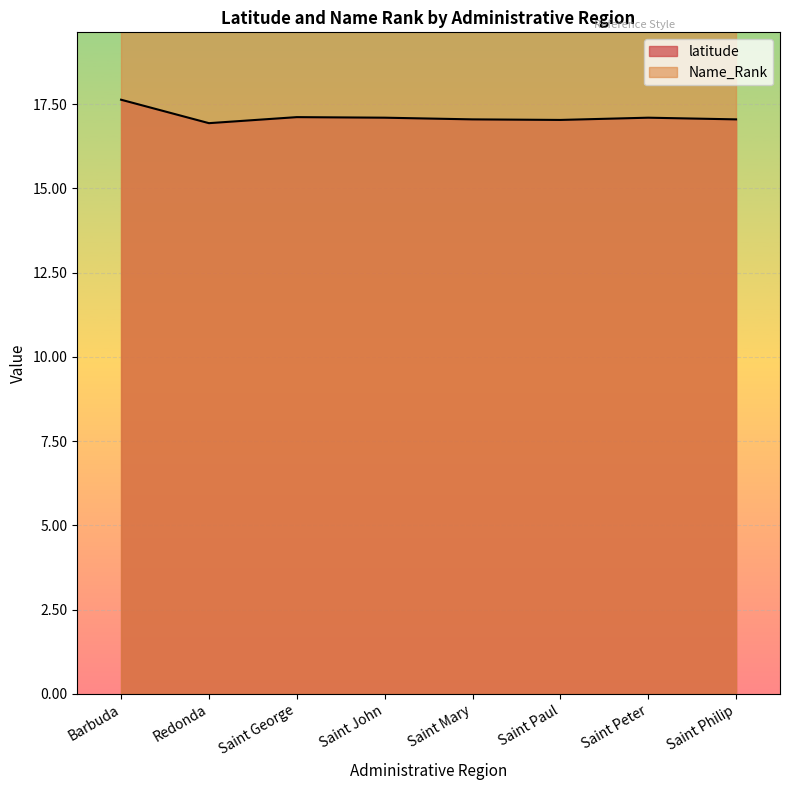

What is the sum of all values?

137.0